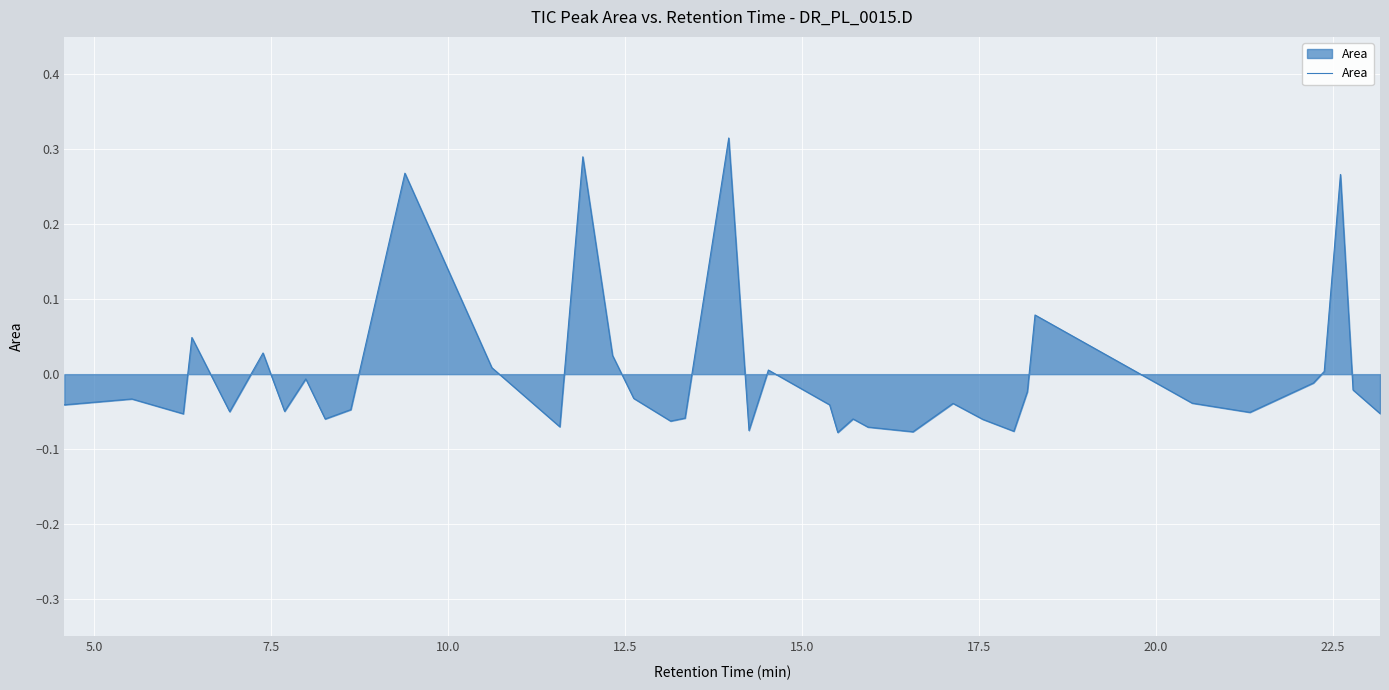

What is the difference between the maximum and minimum values?

0.4